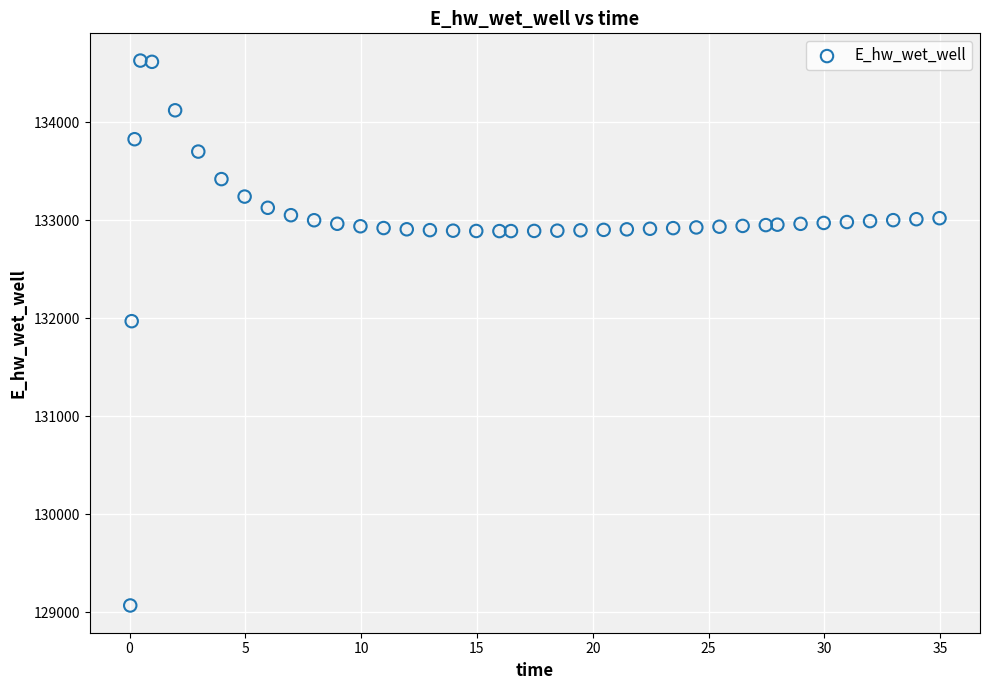

What is the range of Y values (max minus min)?

5557.7